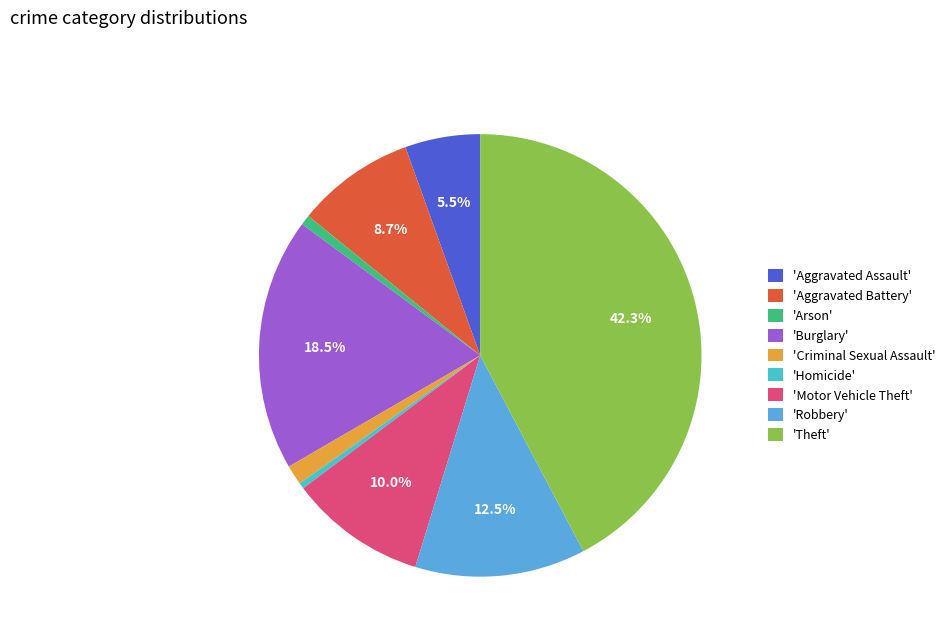

What portion of the pie excludes 'Motor Vehicle Theft'?

90.0%